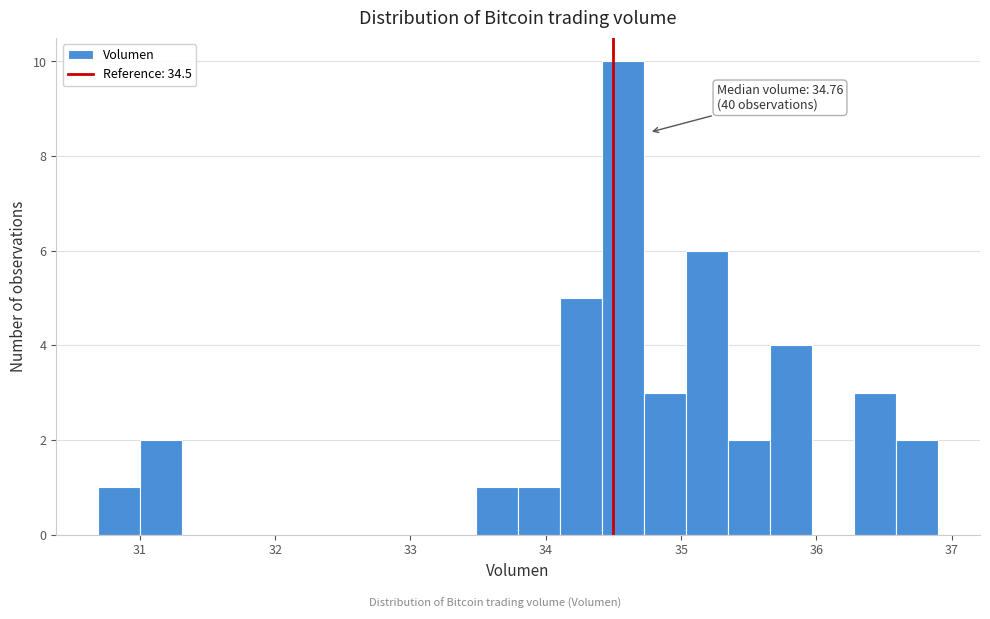

Around what value on the x-axis is the tallest bar? Give the approximate position of its centre, as read against the axis.

34.6